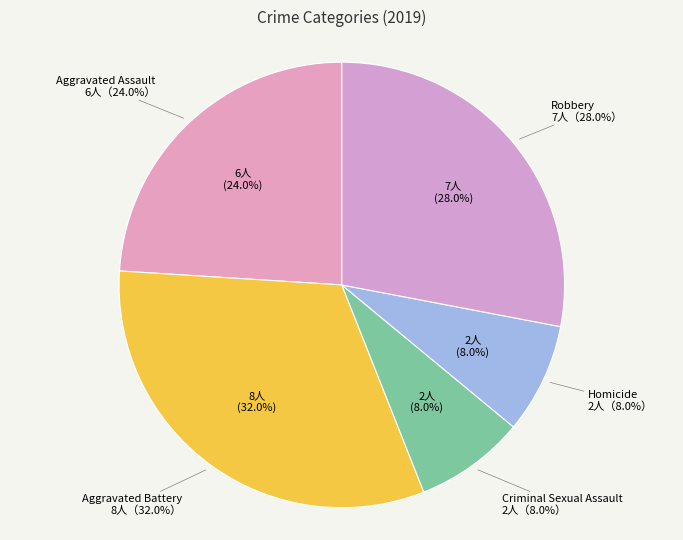

Which category has the smallest portion of the pie?

Criminal Sexual Assault